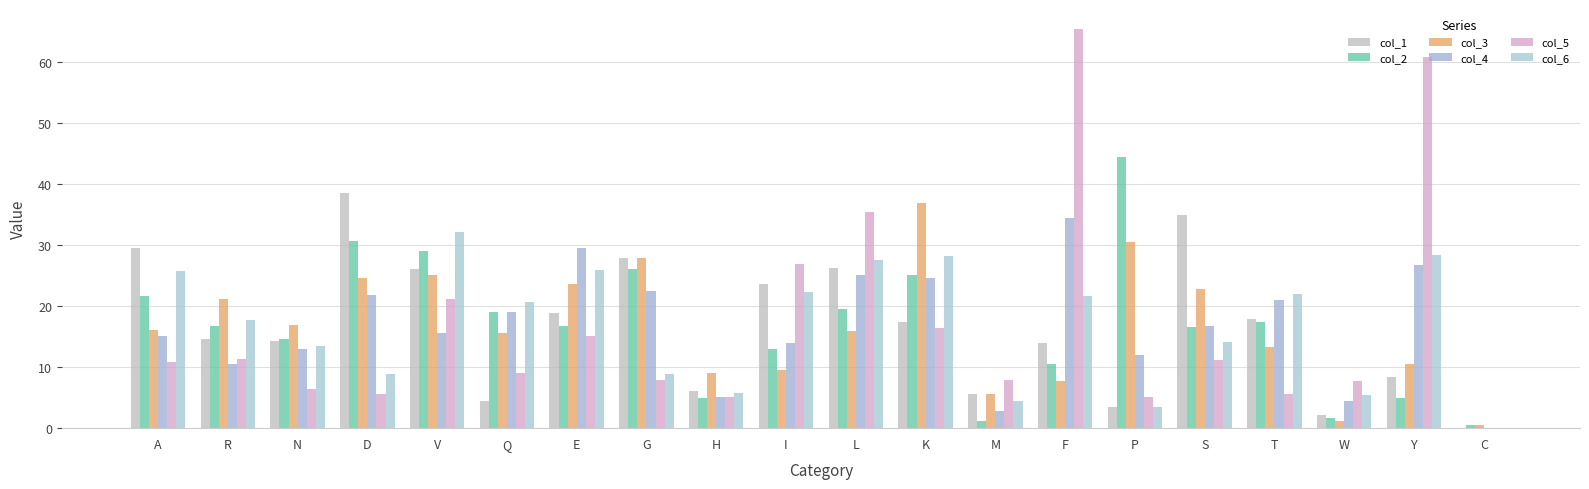

How many data points does each series have?

20